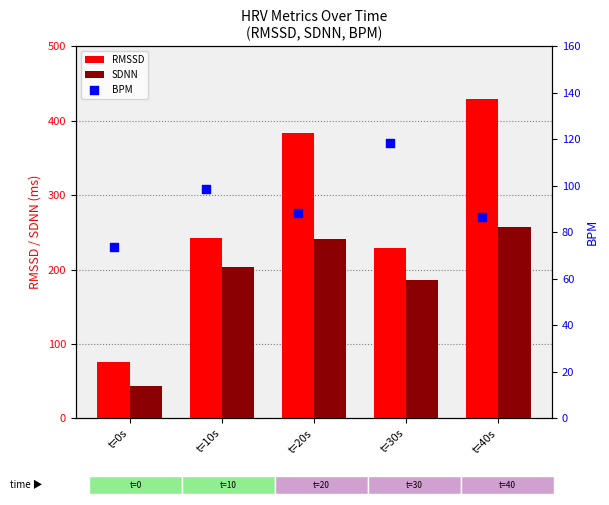

Which category has the highest value in the RMSSD series?

t=40s